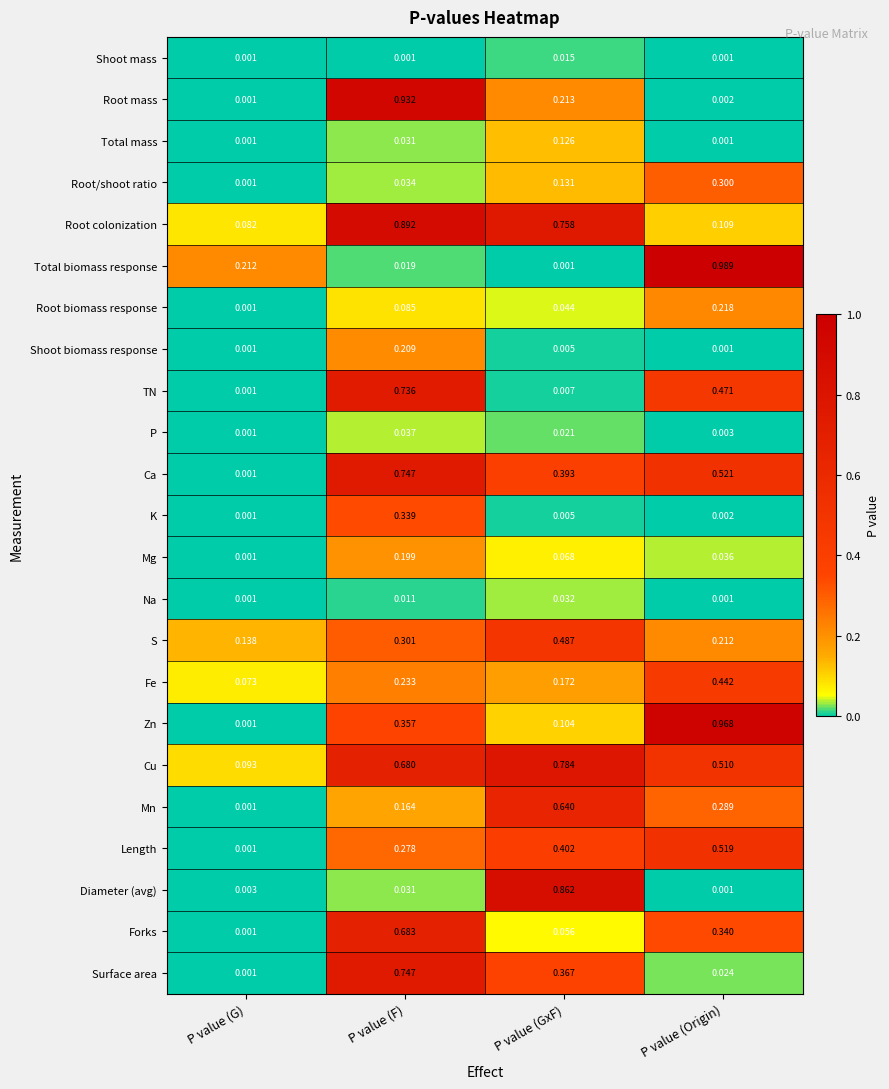

Which series has the largest total across all categories?

Cu